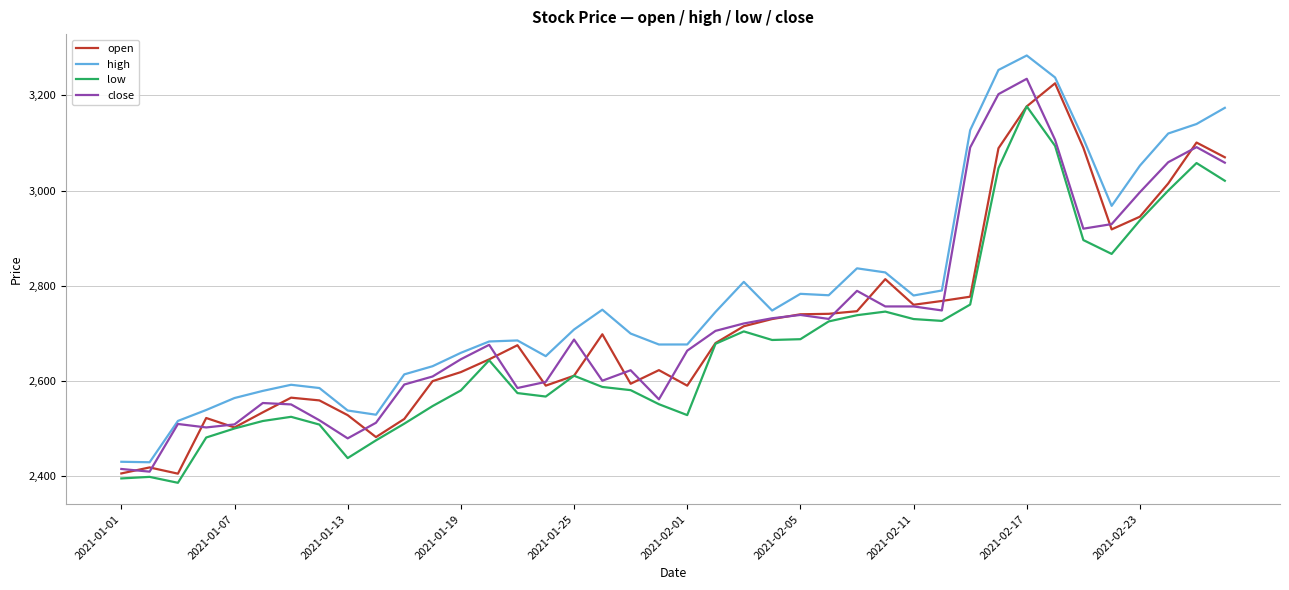

What is the maximum value for close?

3235.0